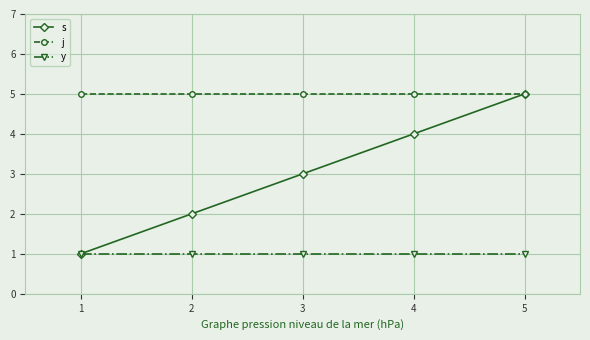

The y series shows 1 at 3. True or false?

True